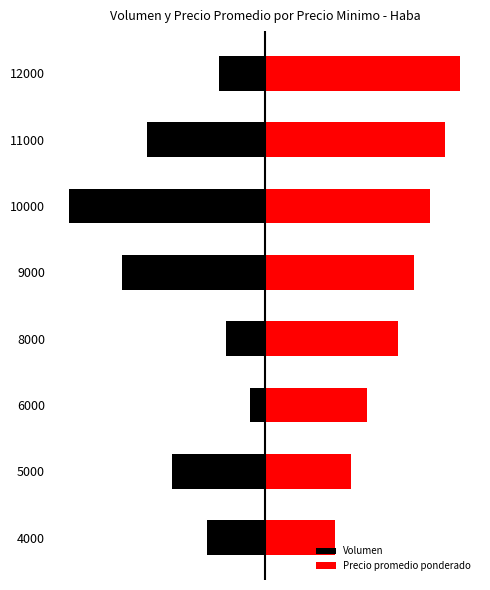

What is the average value of the Precio promedio ponderado series?

69.1